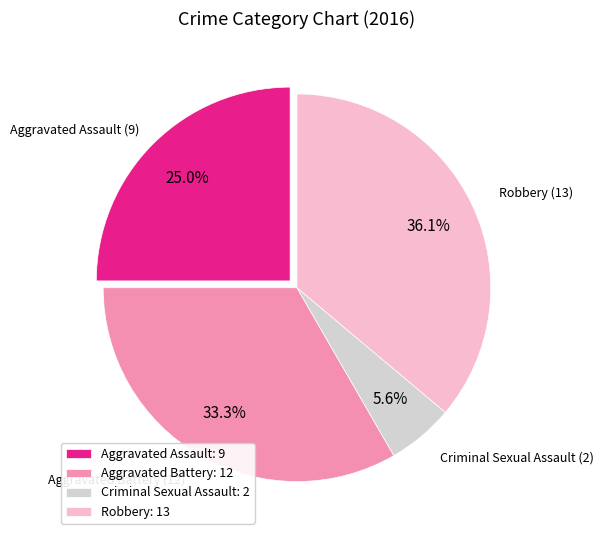

How many slices are in this pie chart?

4